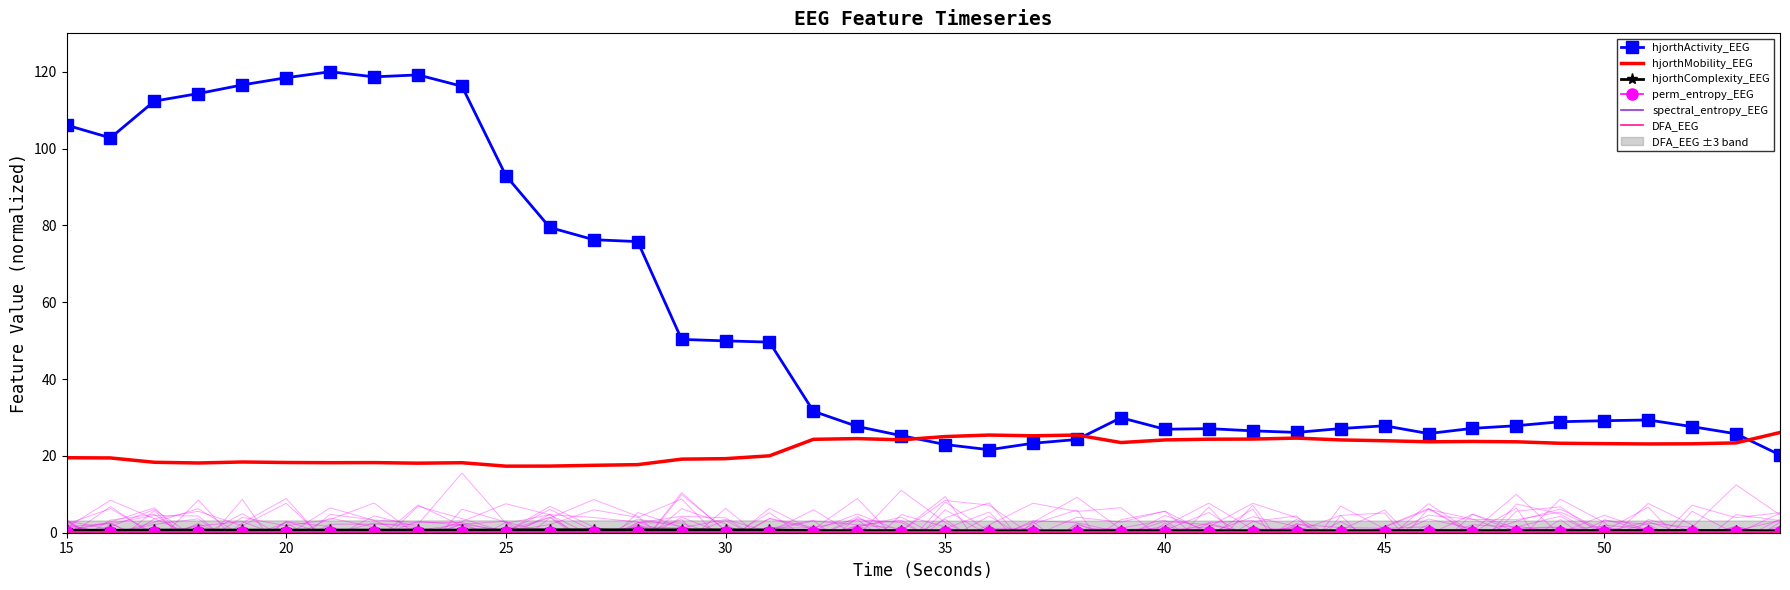

Is it true that hjorthMobility_EEG equals 19.5 at 15?

True